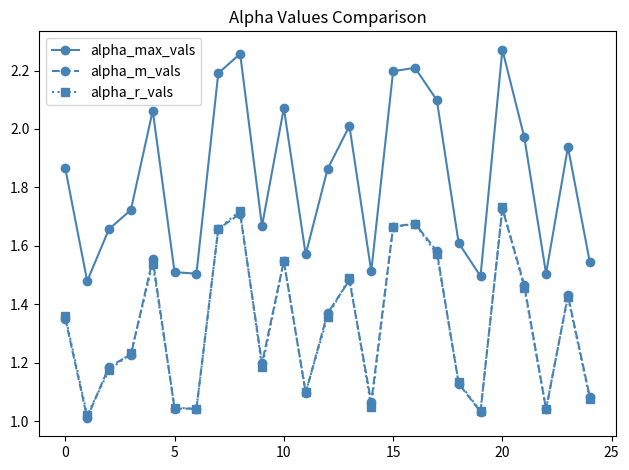

How many data points does each series have?

25